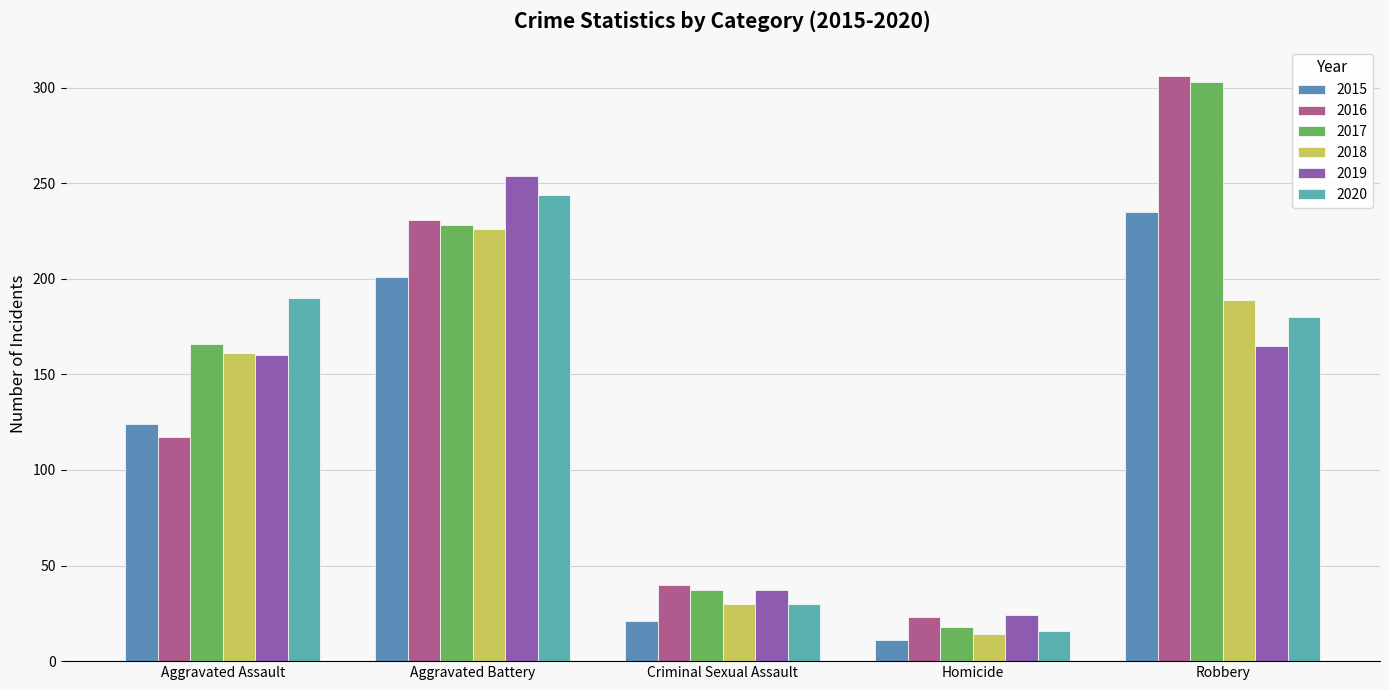

Are the bars horizontal?

No